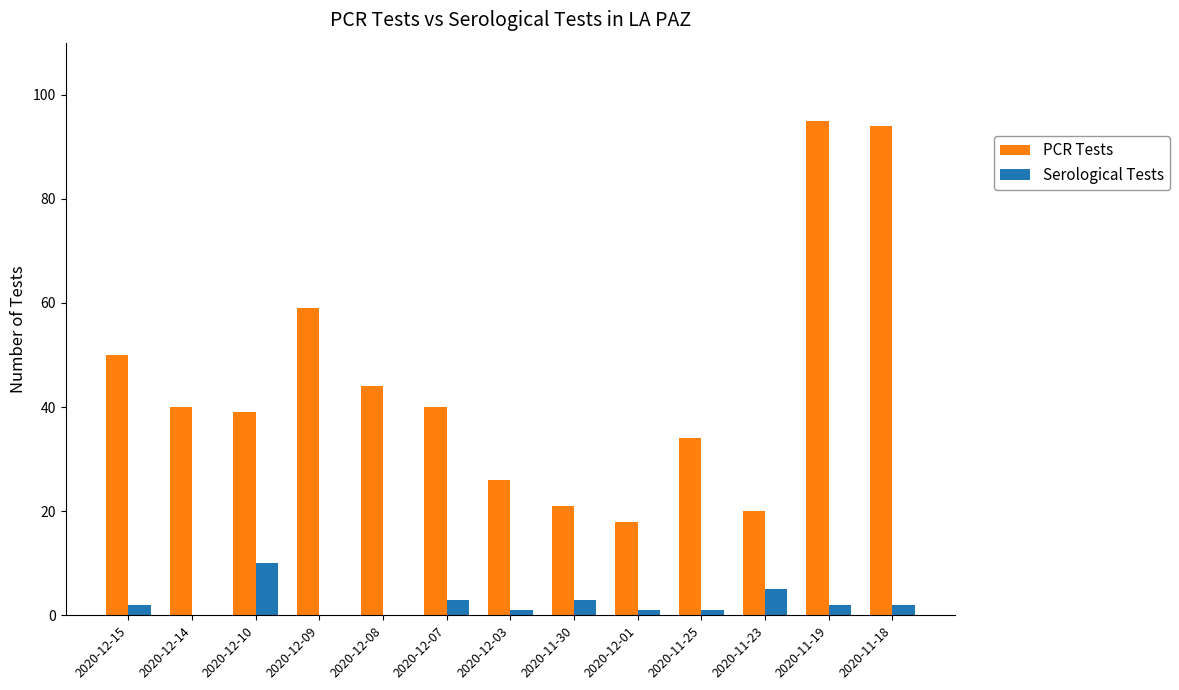

Reading left to right, list all the values displayed in this chart.

PCR Tests: 50	40	39	59	44	40	26	21	18	34	20	95	94
Serological Tests: 2	0	10	0	0	3	1	3	1	1	5	2	2